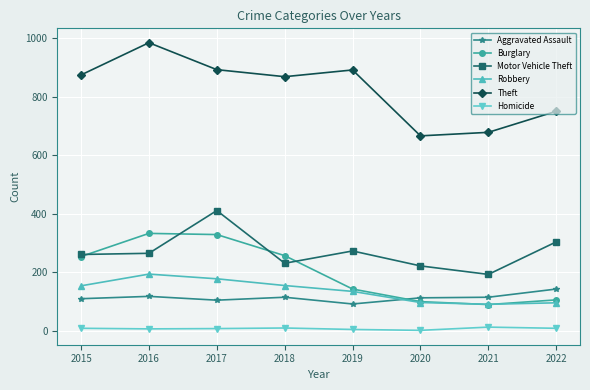

What is the total value across all series at 2022?

1408